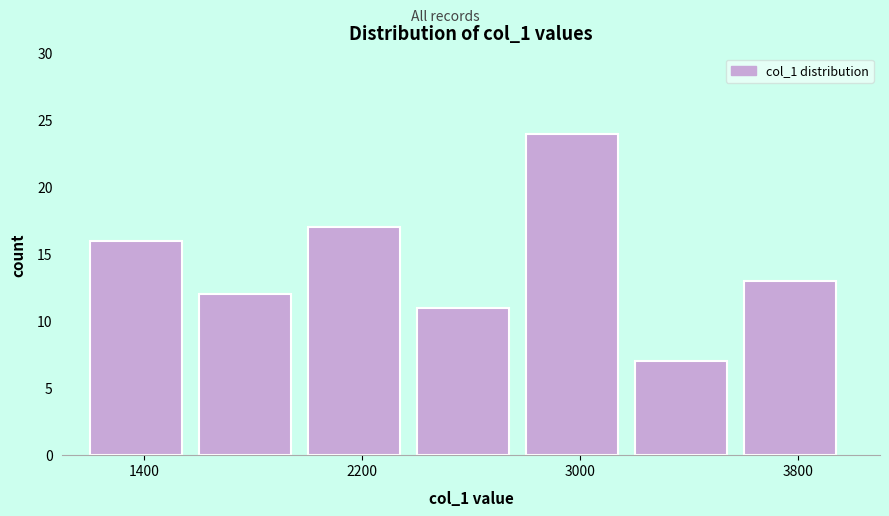

What is the height of the bar covering 3600 to 4000 on the x-axis? The values are not printed on the chart, so give them approximately, as read against the axis.

13